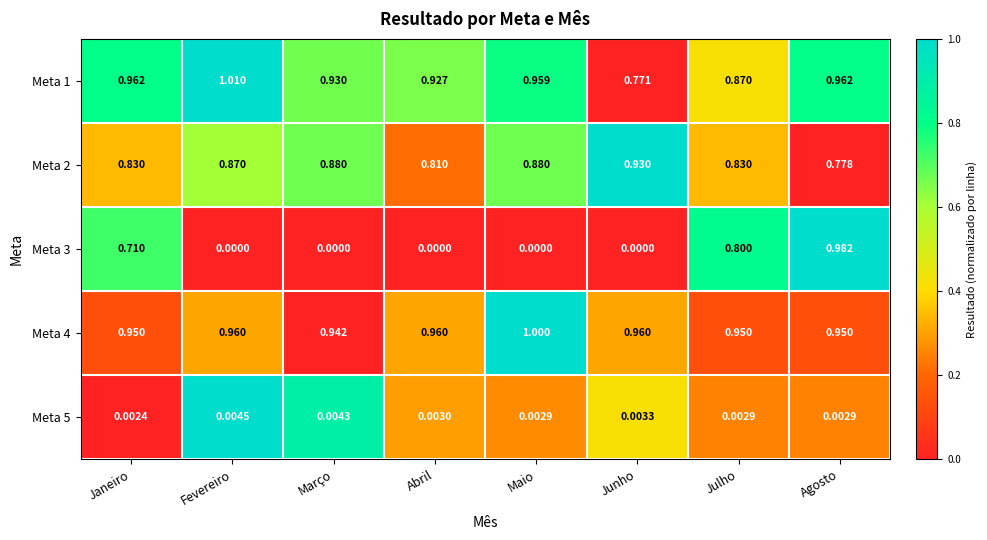

Which category has the highest value across all series?

Fevereiro